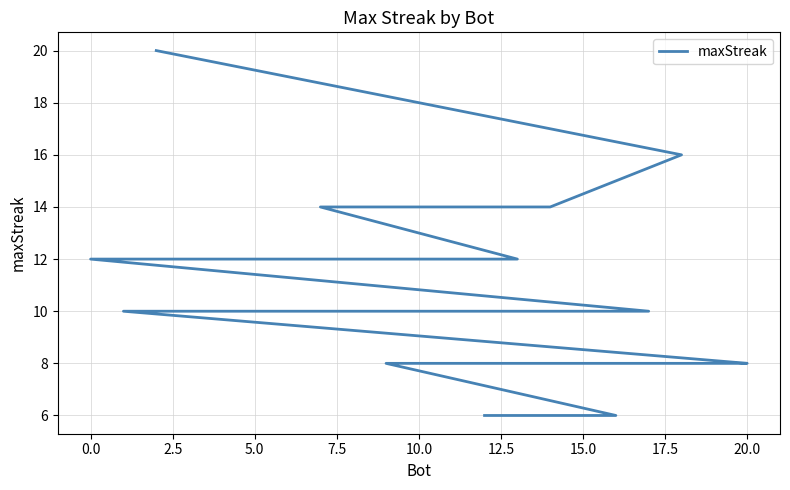

Is this an area chart (filled region under the line)?

No